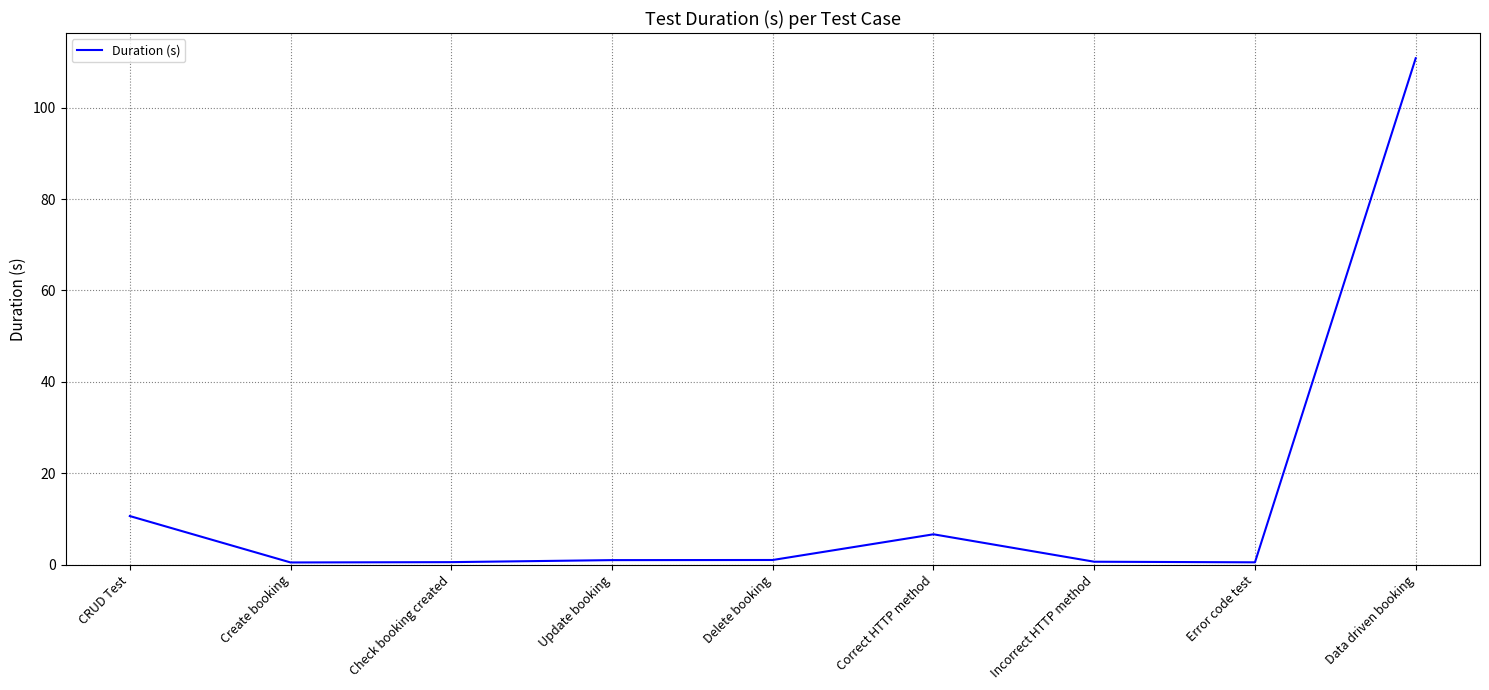

At which label is the value closest to 55?

CRUD Test